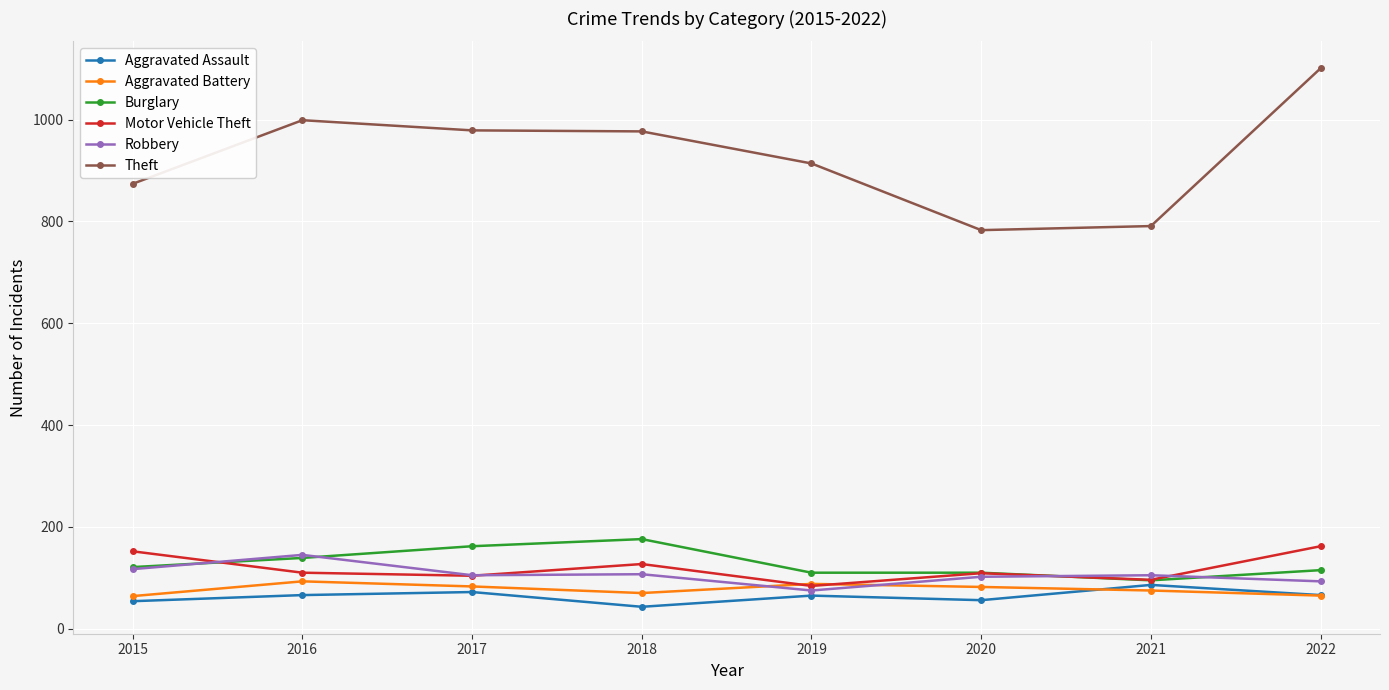

What is the sum of the Robbery values at 2019 and 2016?

220